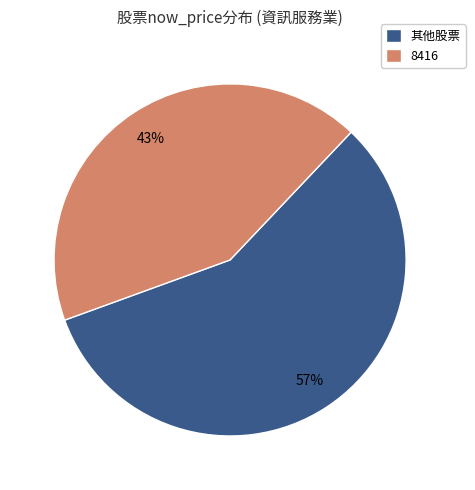

To the nearest percent, what is the combined percentage of 8416 and 其他股票?

100%